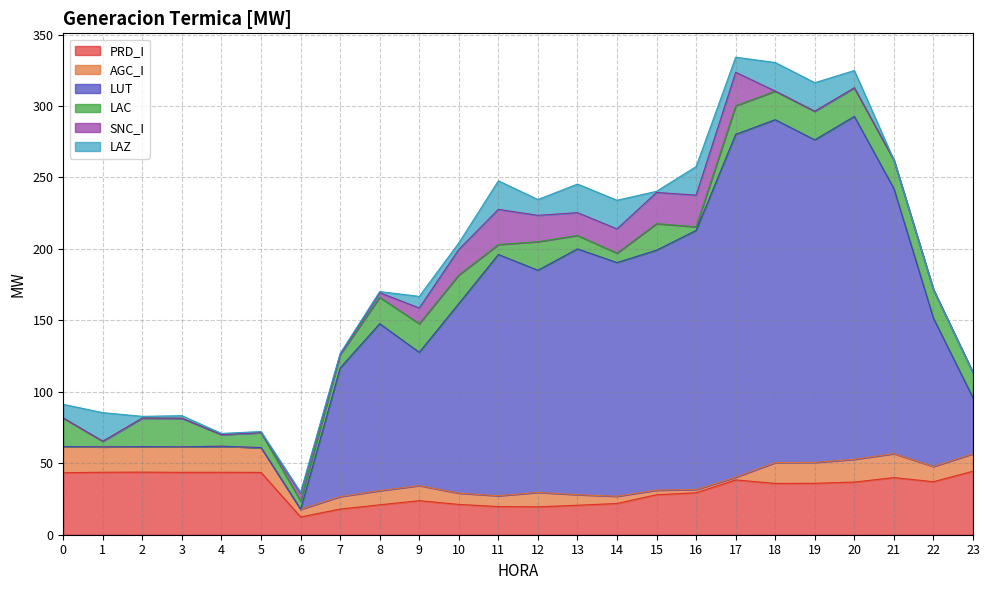

What is the value of the AGC_I point at the 19th from the left?

14.6